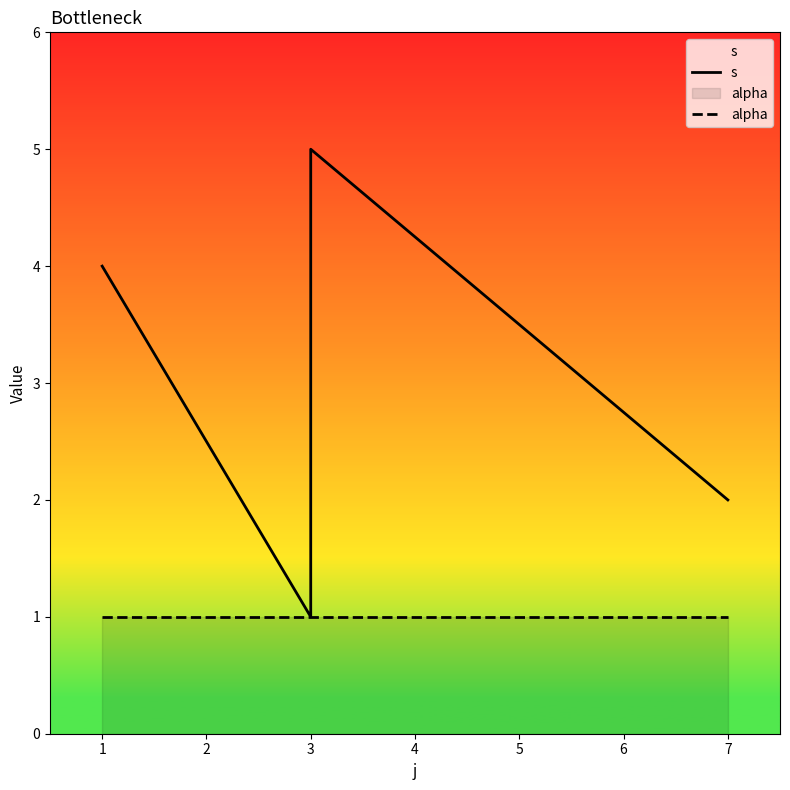

What is the minimum value shown in the chart?

1